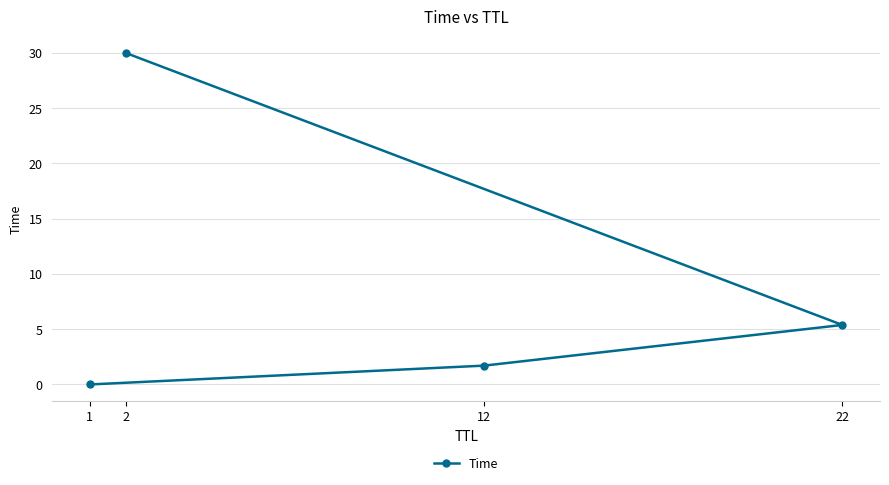

Which has a higher value, 12 or 1?

12